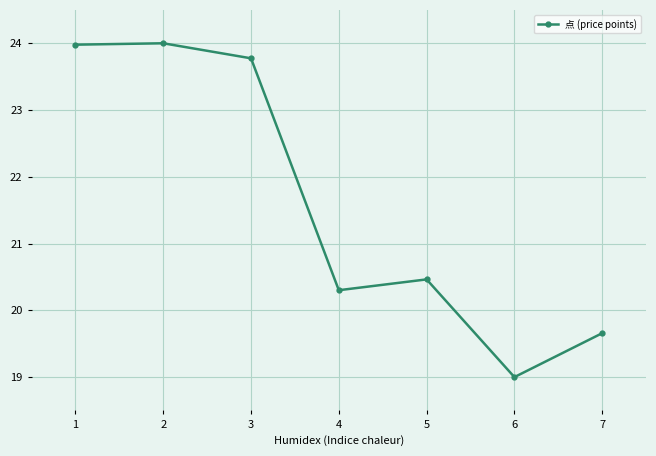

What is the average value?

21.6